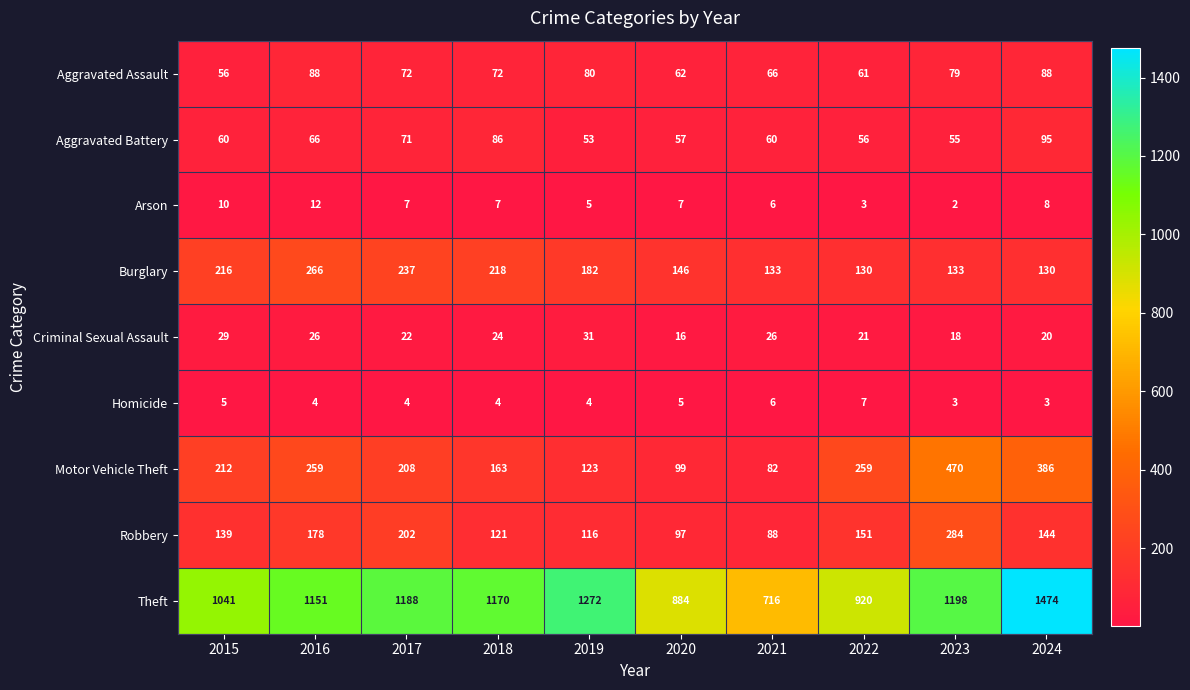

At which category is the sum across all series the highest?

2024